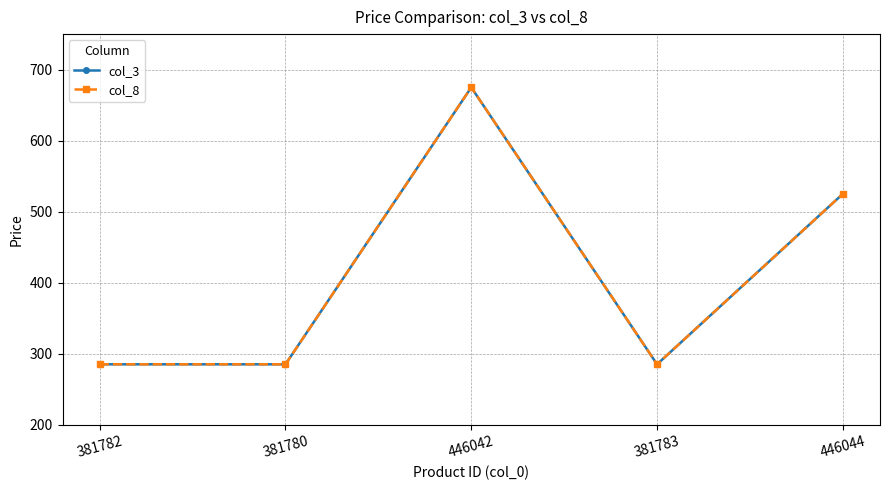

True or false: col_3 and col_8 intersect in this chart.

False